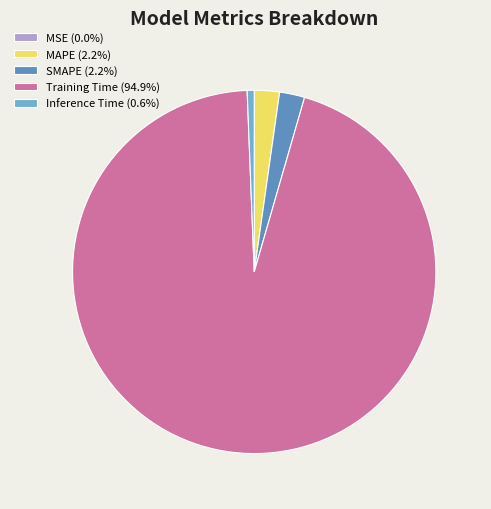

What percentage is the Inference Time slice, to the nearest percent?

1%